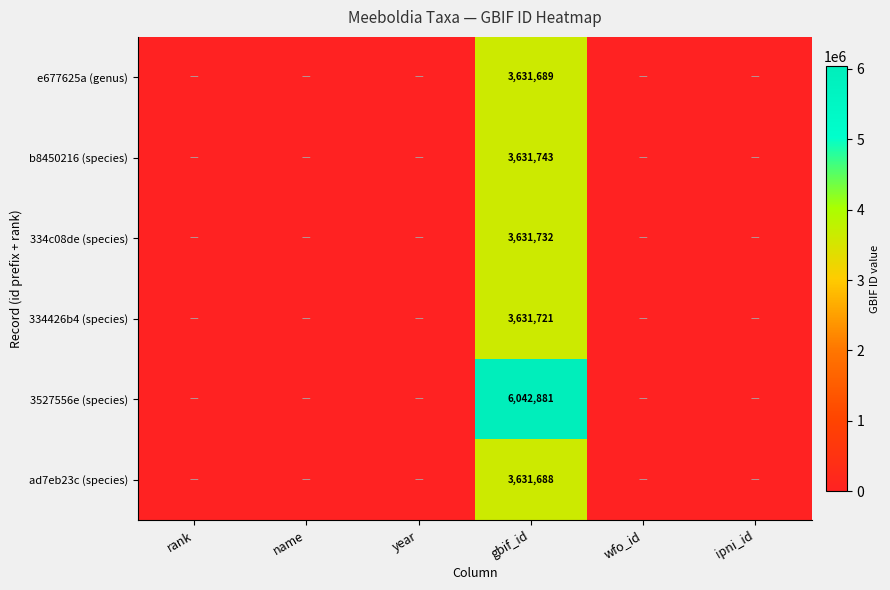

Which category has the highest value across all series?

gbif_id